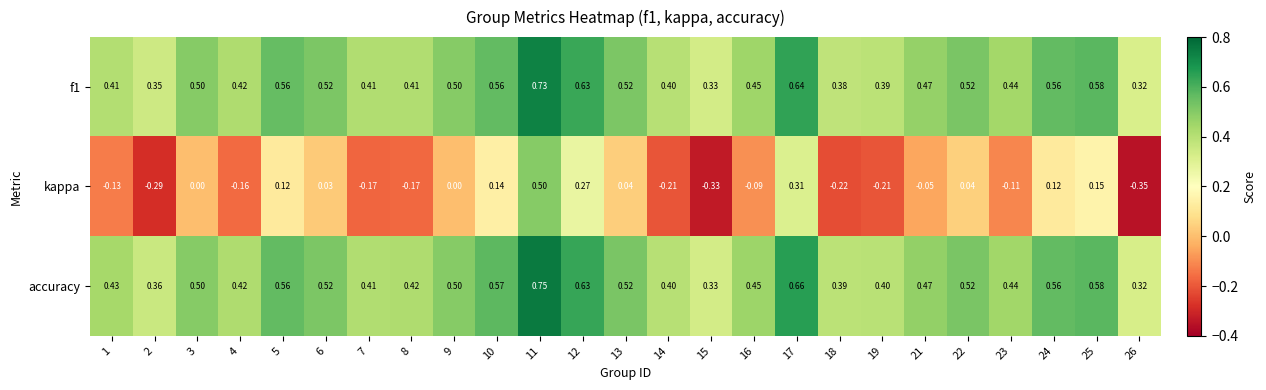

Which series changed the most between 2 and 24?

kappa